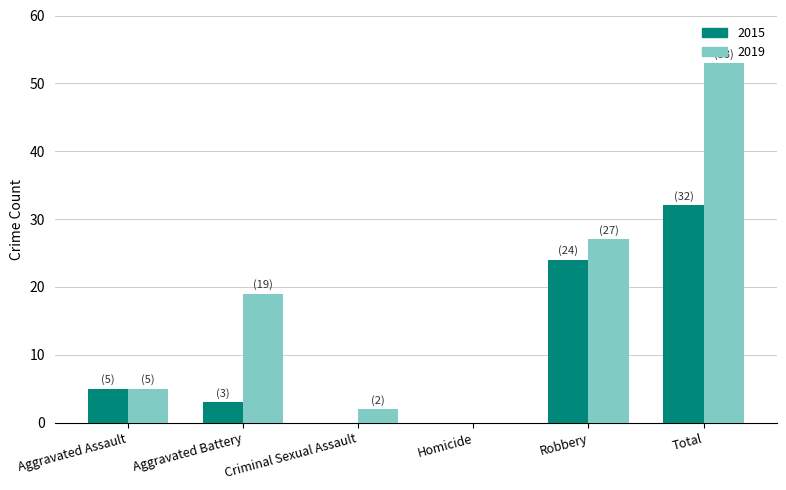

How many groups of bars are there?

6